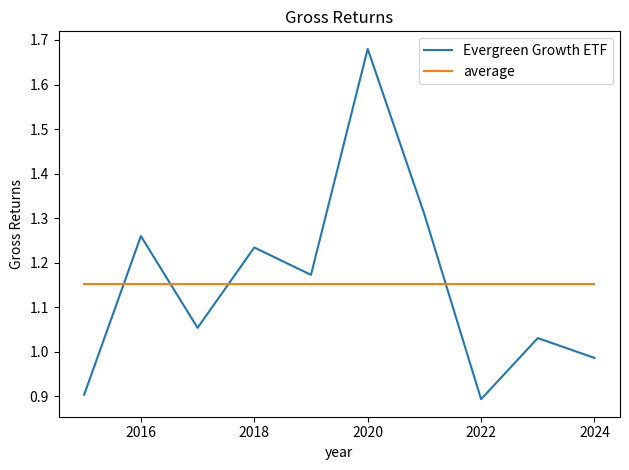

What is the minimum value shown in the chart?

0.9